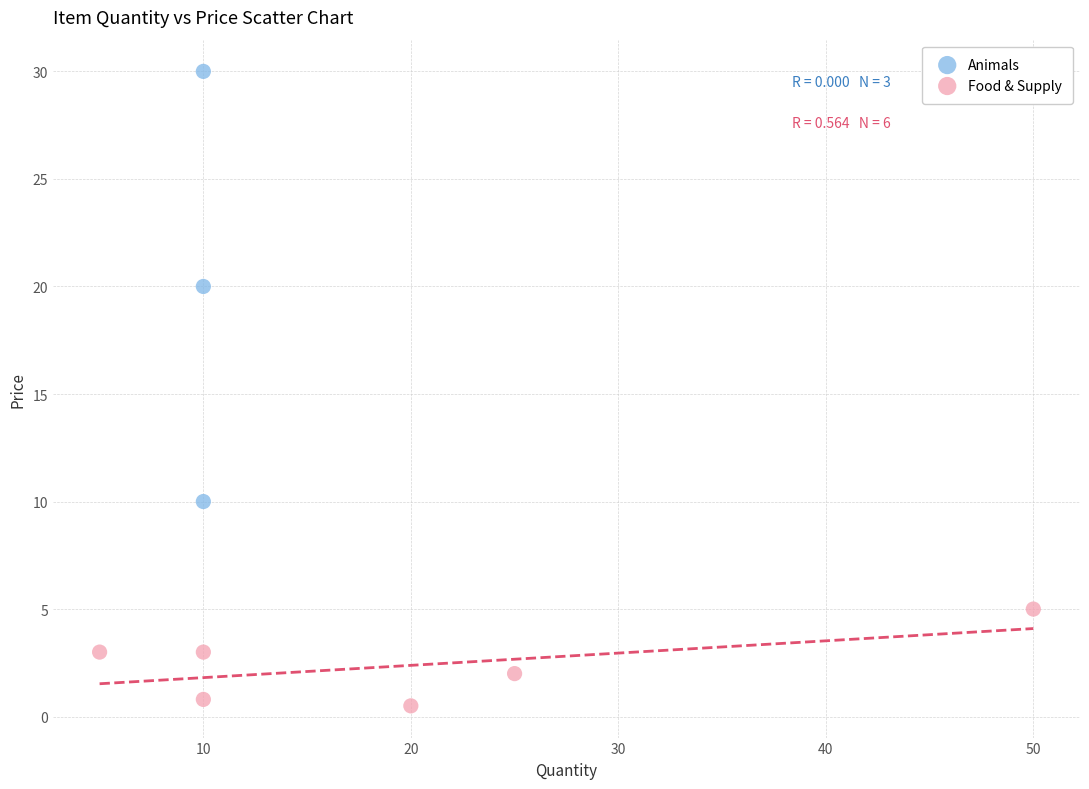

Which series contains the lowest Y value?

Food & Supply